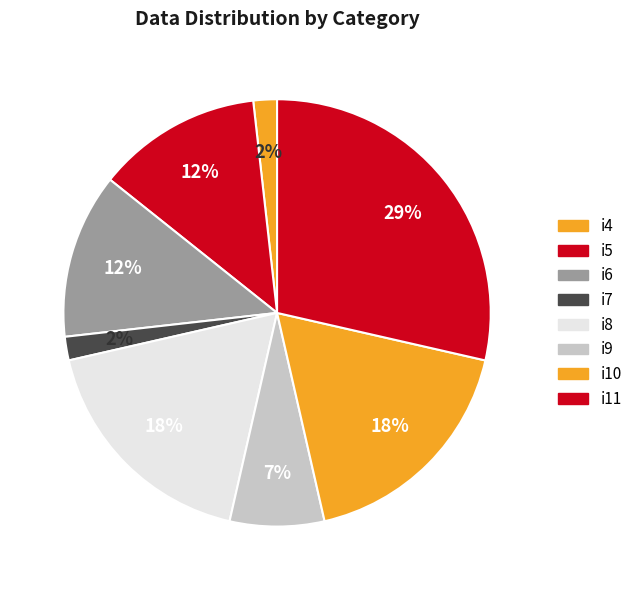

To the nearest percent, what is the average slice percentage?

12%